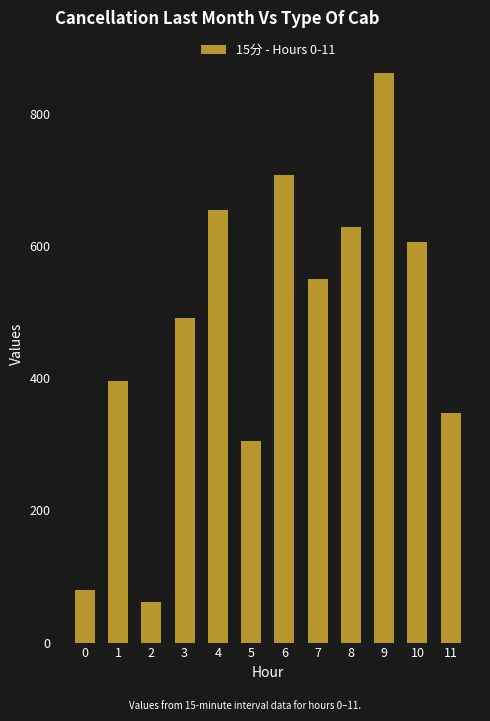

What is the average value?

474.1